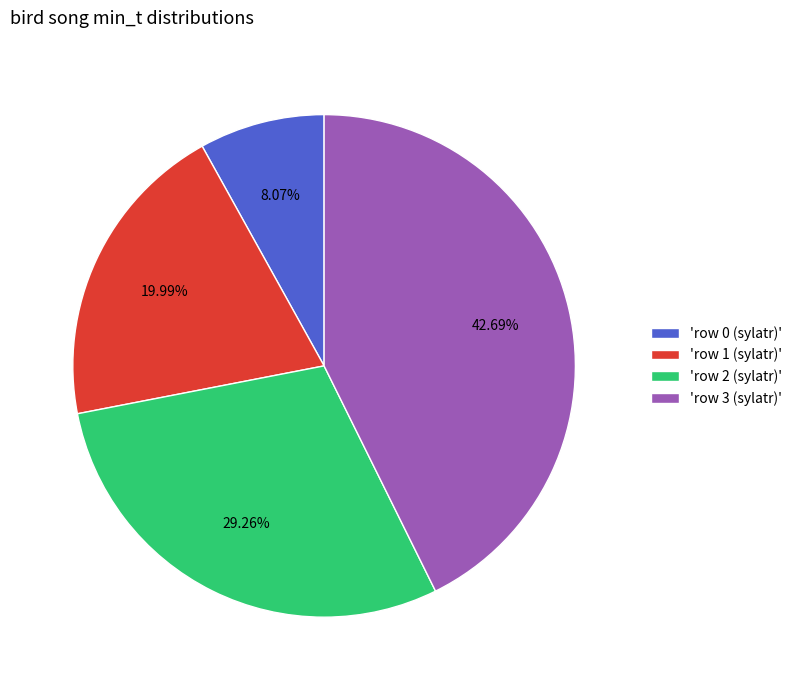

Do 'row 3 (sylatr)' and 'row 2 (sylatr)' together represent more than half of the pie?

Yes